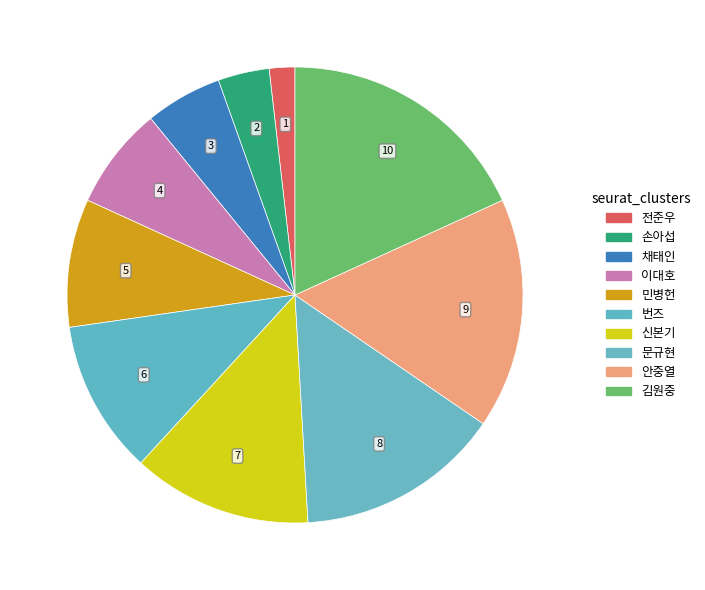

What portion of the pie excludes 번즈?

89.1%